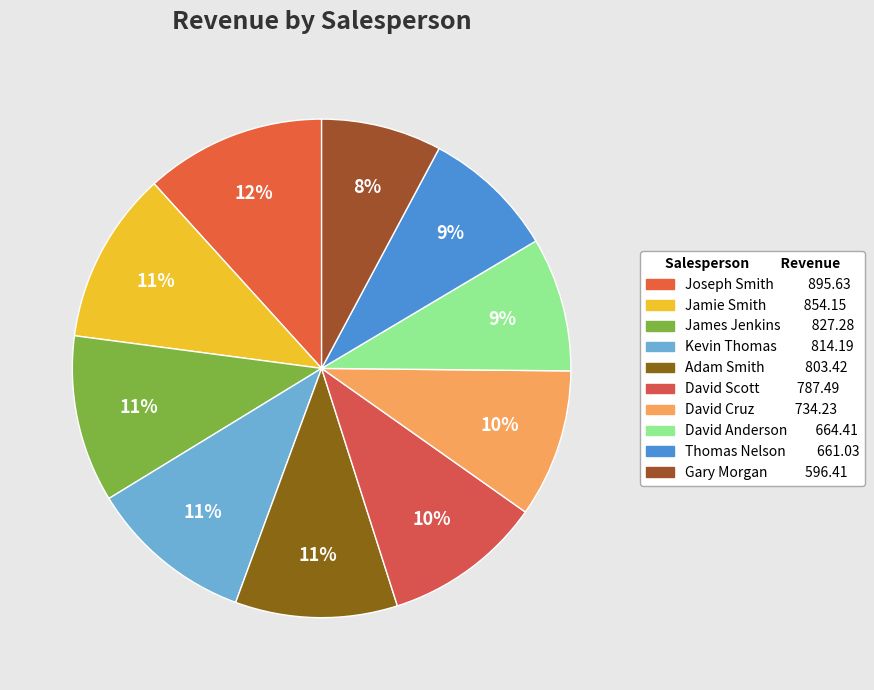

To the nearest percent, what is the average slice percentage?

10%